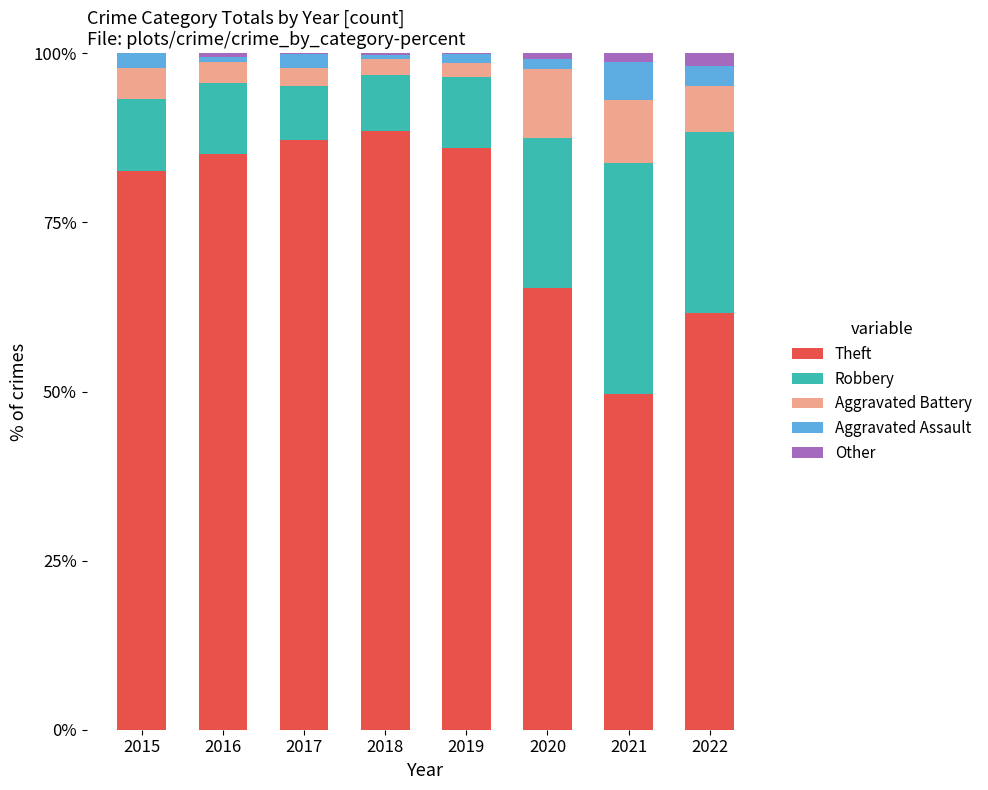

Are the bars horizontal?

No